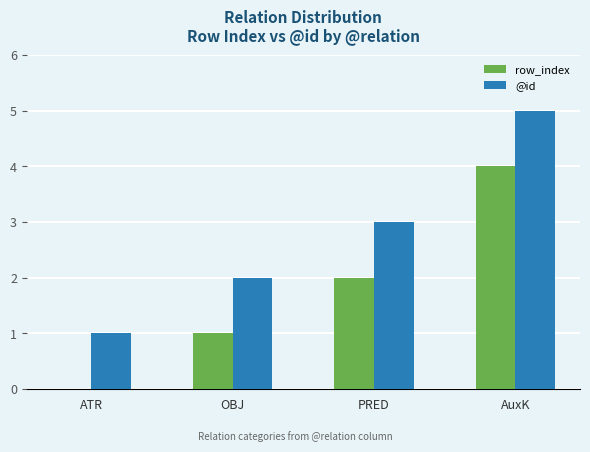

What is the maximum value for @id?

5